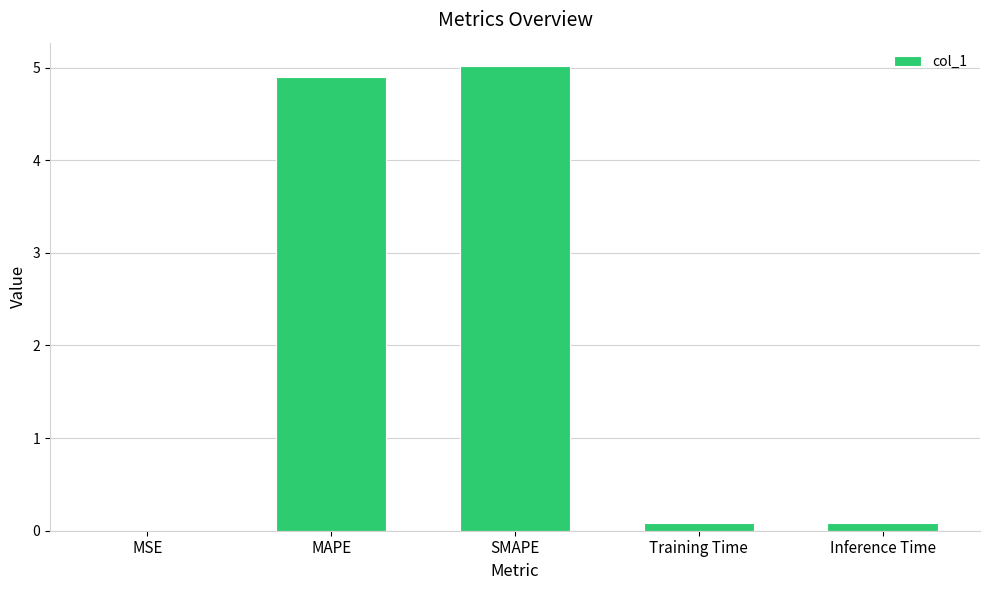

How many distinct data groups are displayed?

1